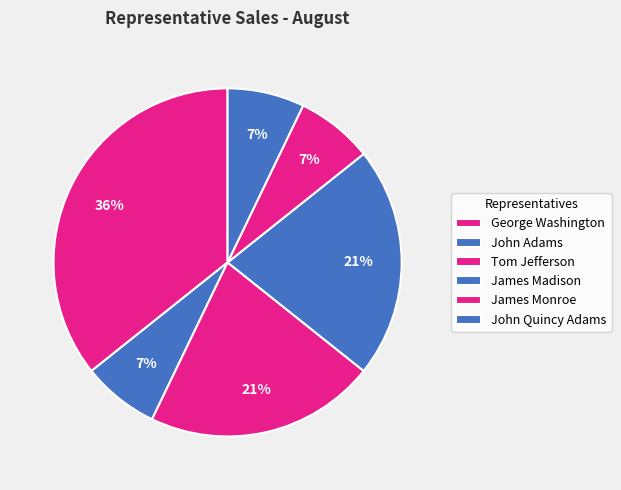

Is it true that John Adams is 7% of the pie?

True